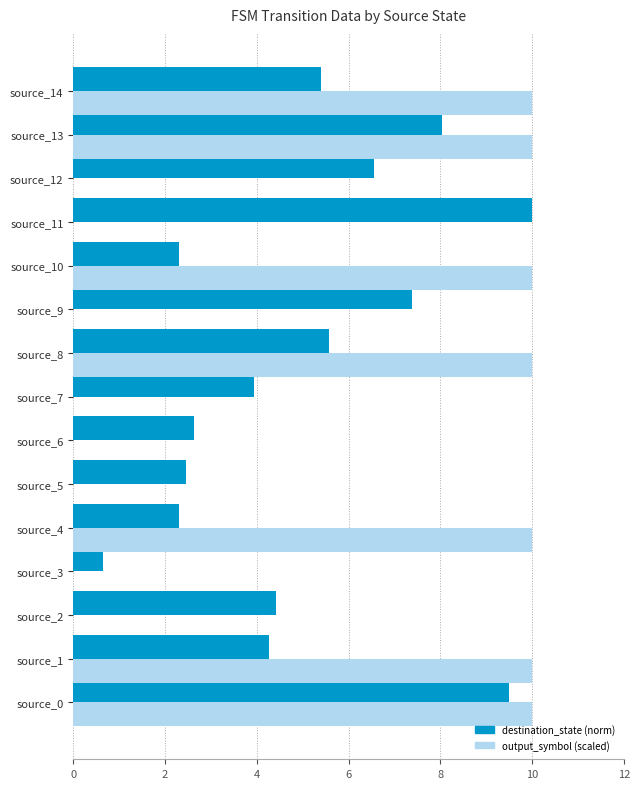

What is the average value of the output_symbol (scaled) series?

4.7